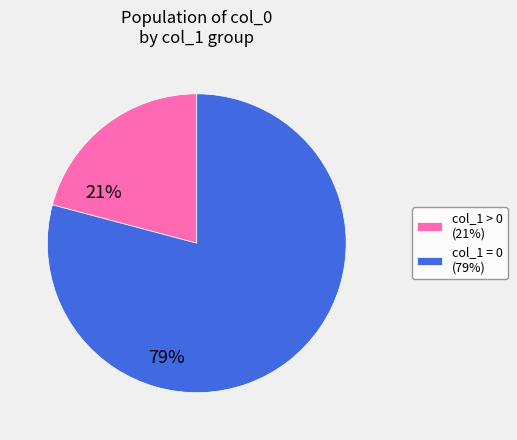

Is there any slice that represents more than half of the pie?

Yes